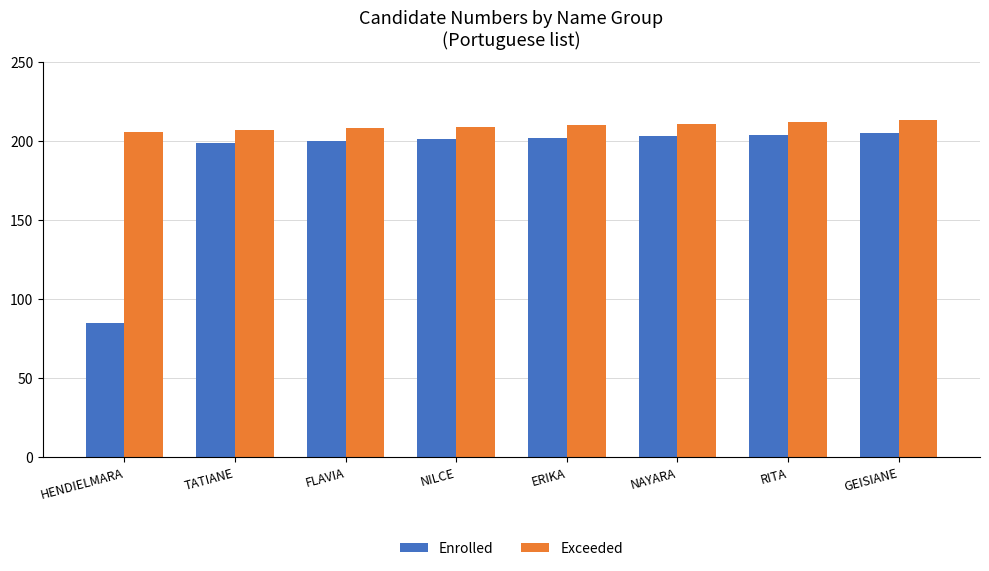

What is the difference between the maximum and second lowest values in the Exceeded series?

6